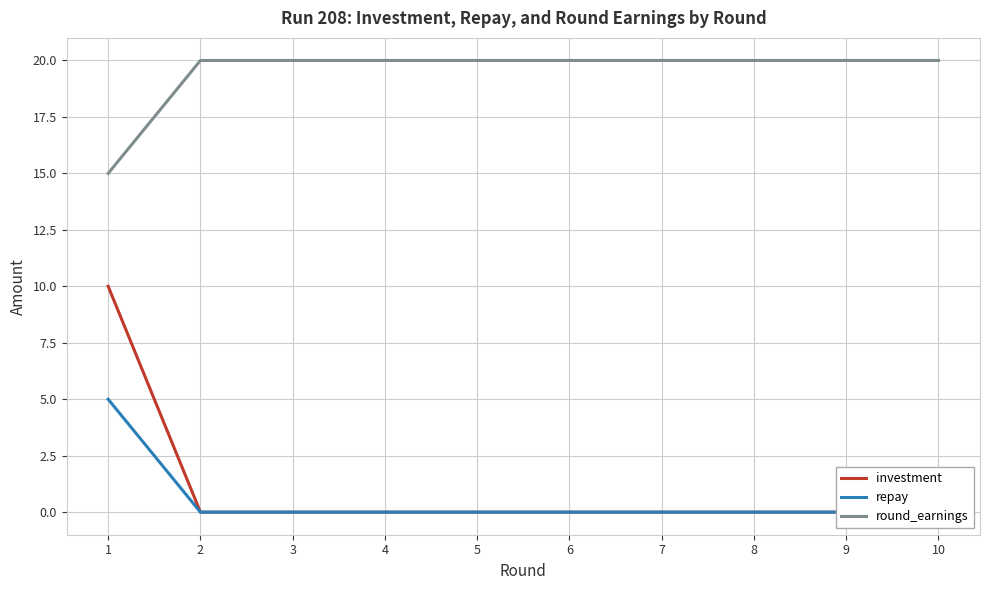

At 1, list the series in order from smallest to largest.

repay, investment, round_earnings